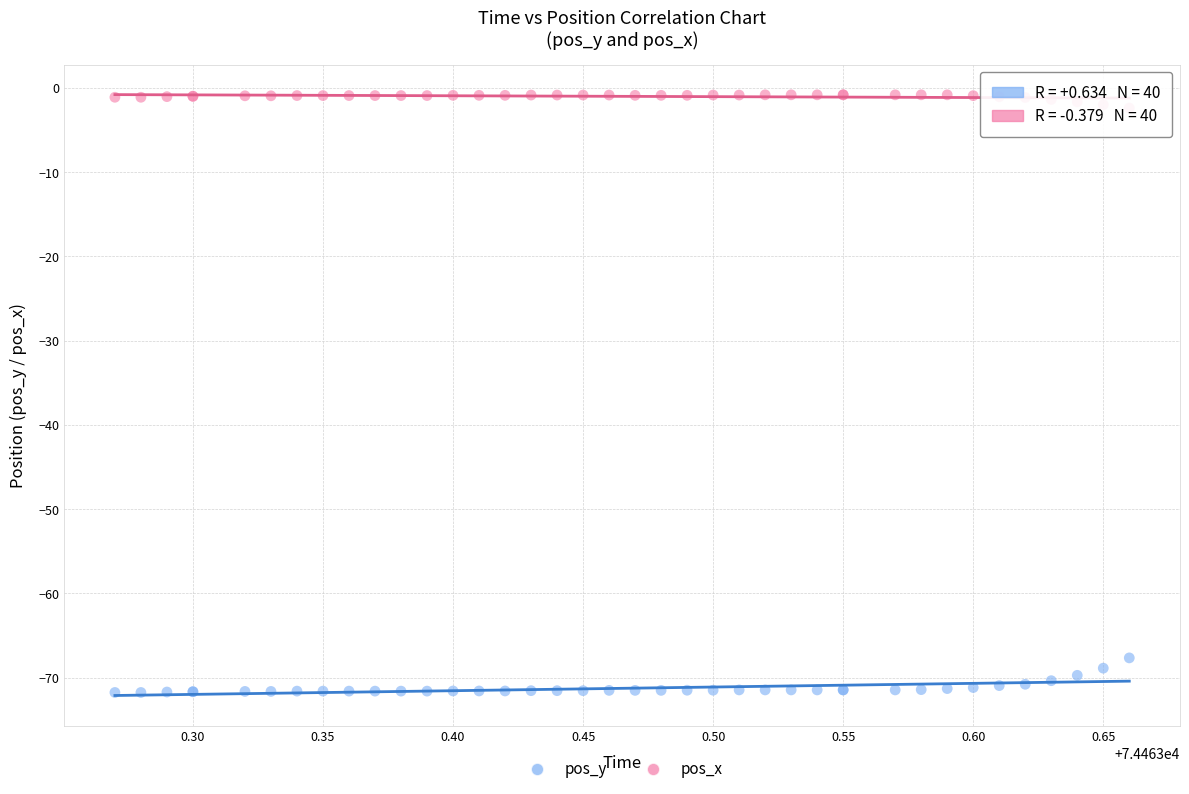

Across all series, what Y value is closest to -36?

-67.7